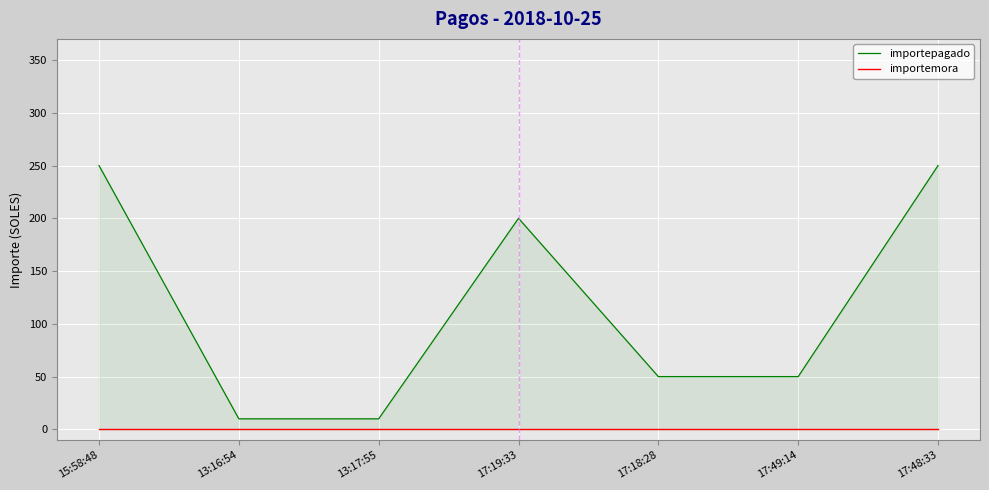

Does the chart display data point markers on the line(s)?

No